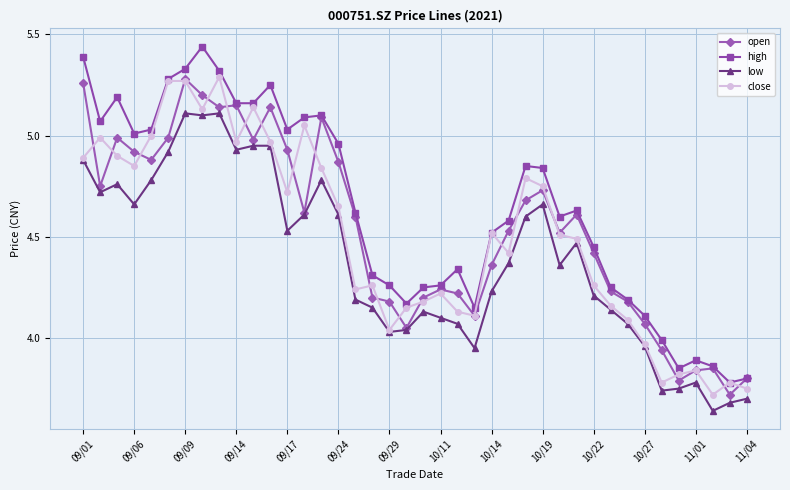

Which series has the largest total across all categories?

high